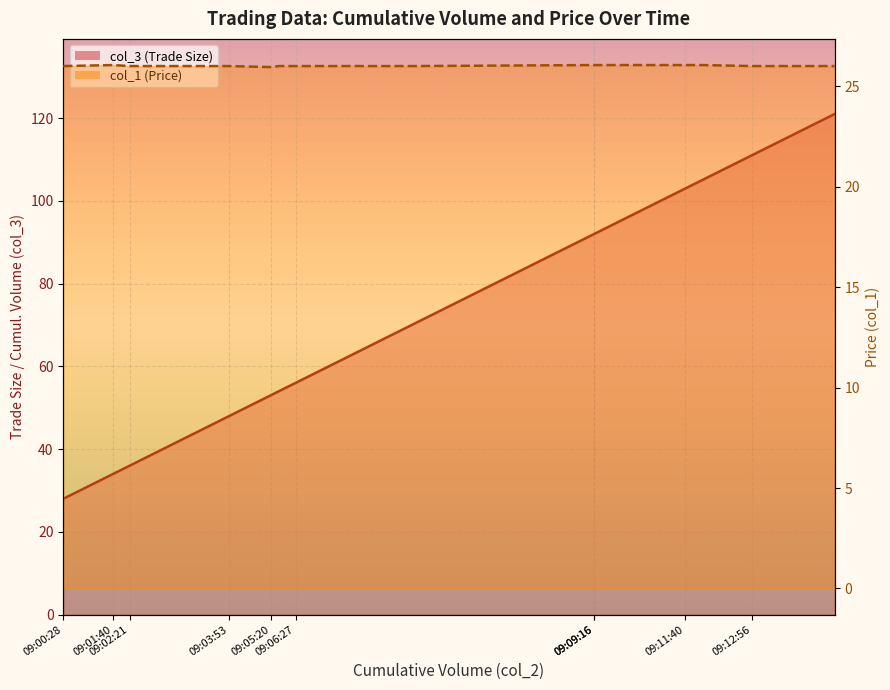

True or false: col_3 and col_1 cross at least once.

False